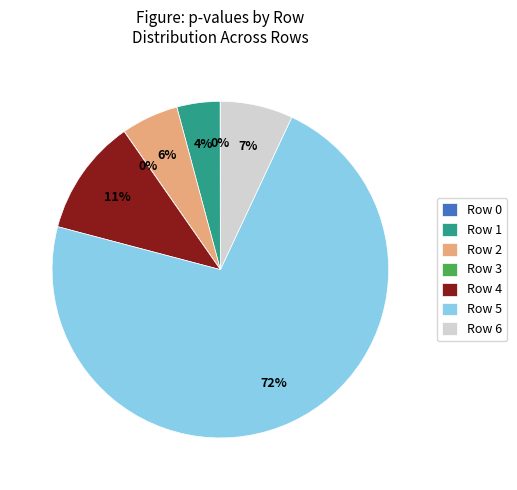

Which slice is the largest?

Row 5